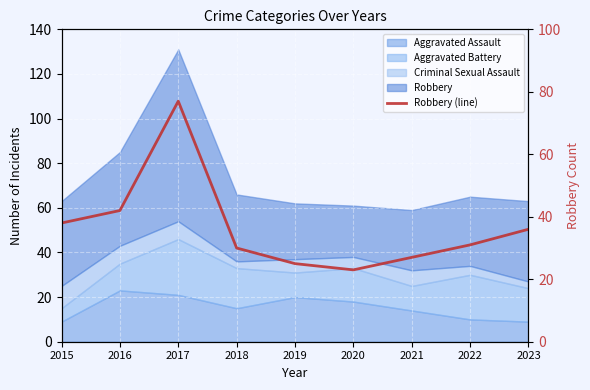

Which label corresponds to the smallest value in the chart?

2020